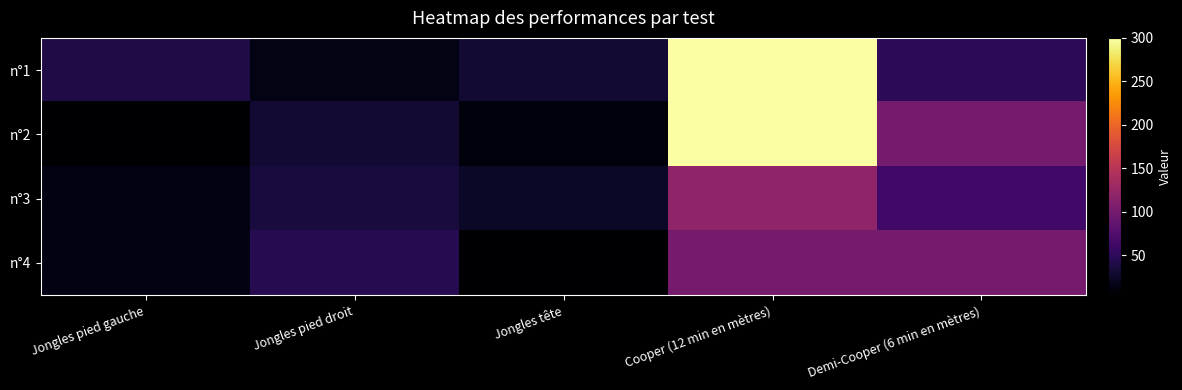

What is the maximum value shown in the chart?

300